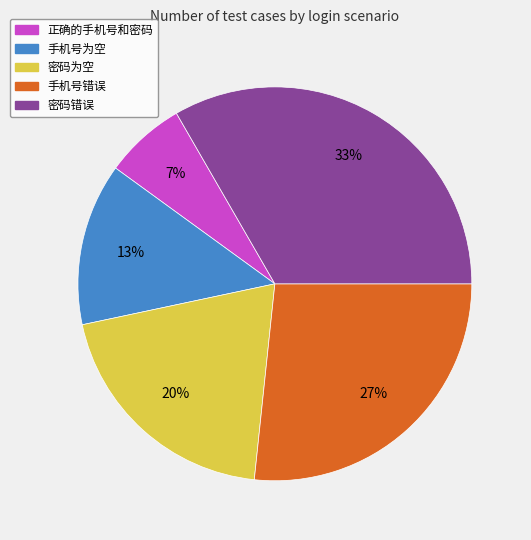

Is 密码为空 the majority of the pie?

No